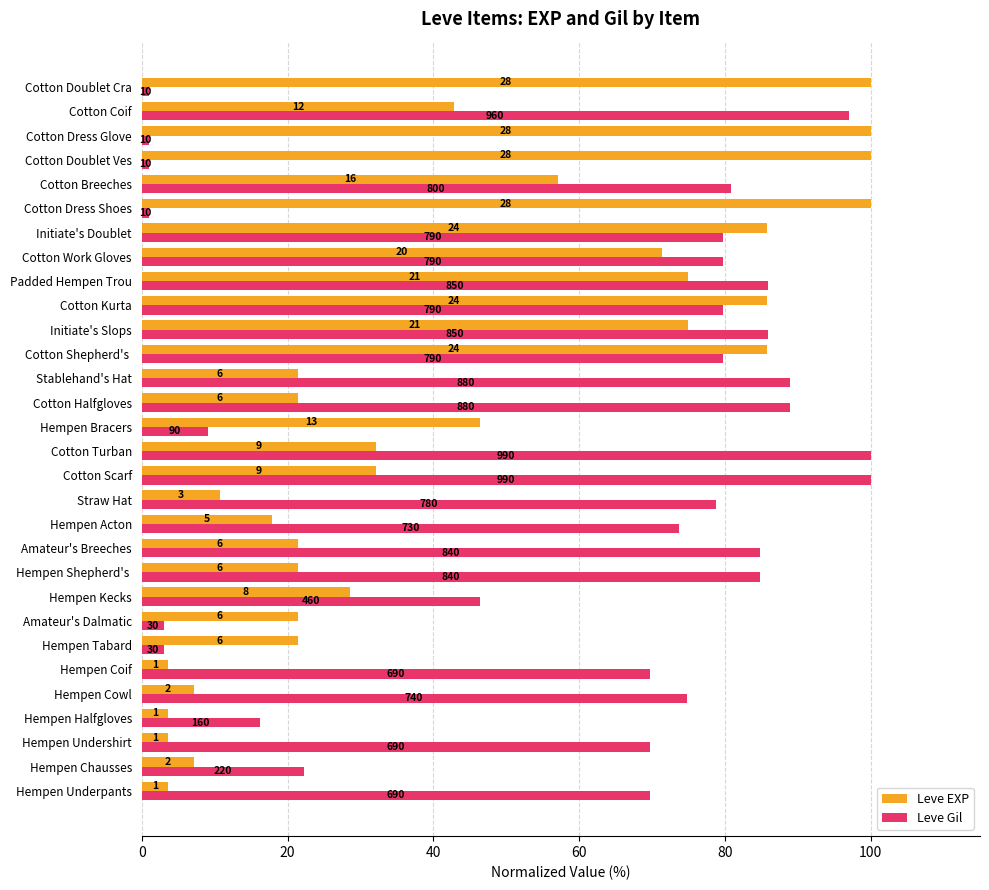

What is the label of the 10th bar from the right?

Cotton Kurta